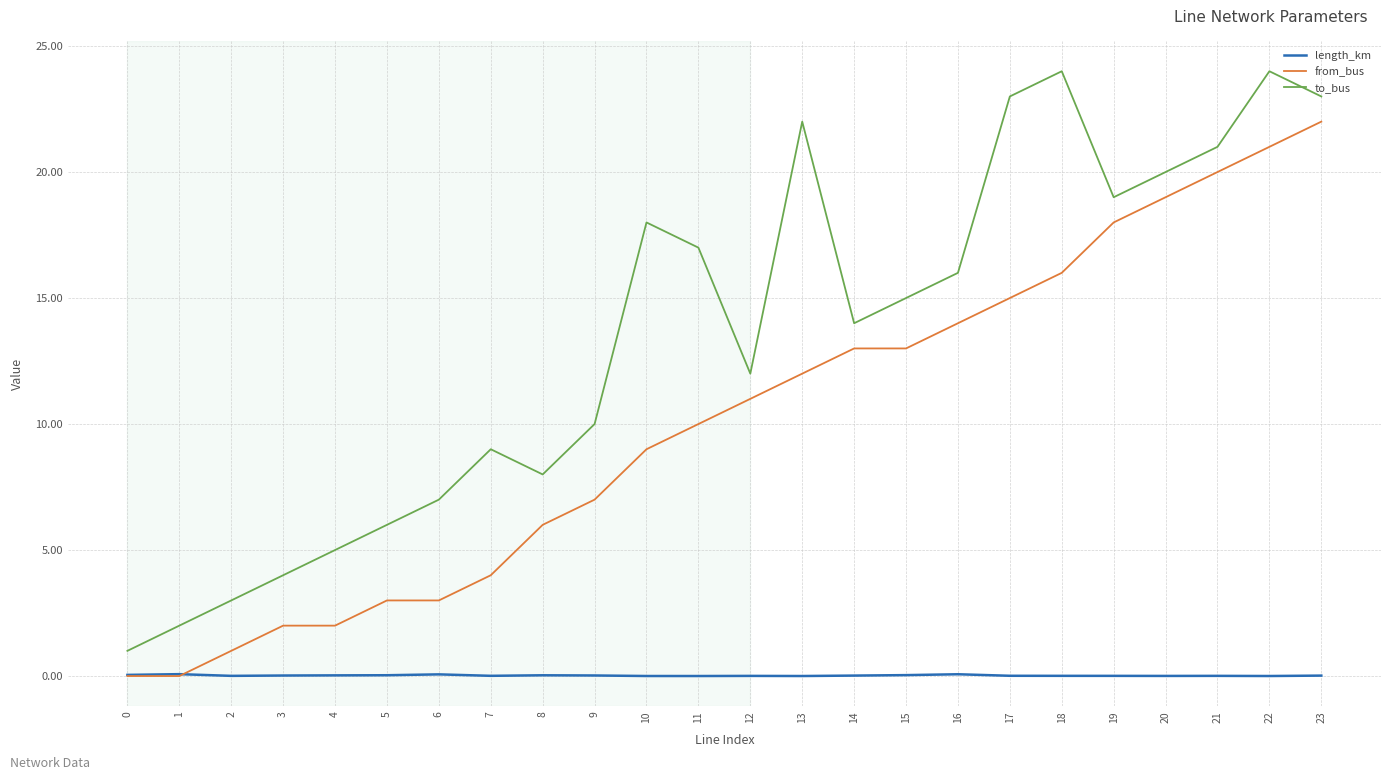

The to_bus series shows 11.0 at 17. True or false?

False